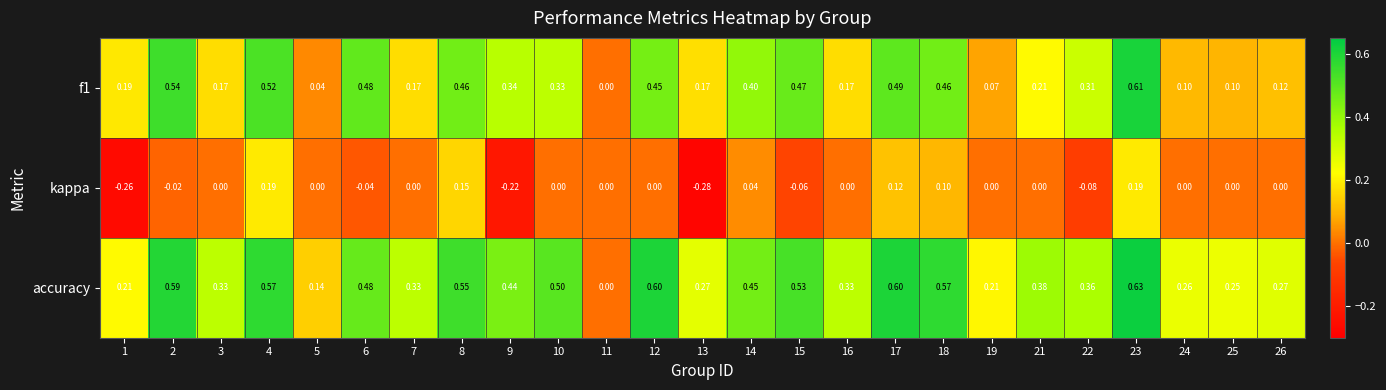

Which series has the largest total across all categories?

accuracy